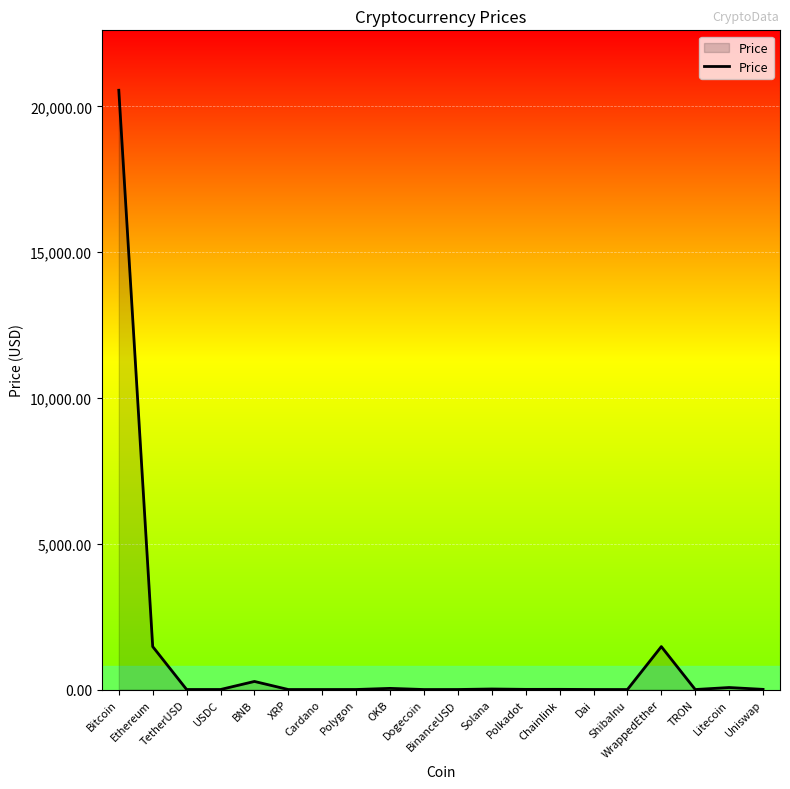

What is the difference between the maximum and minimum values?

20553.4